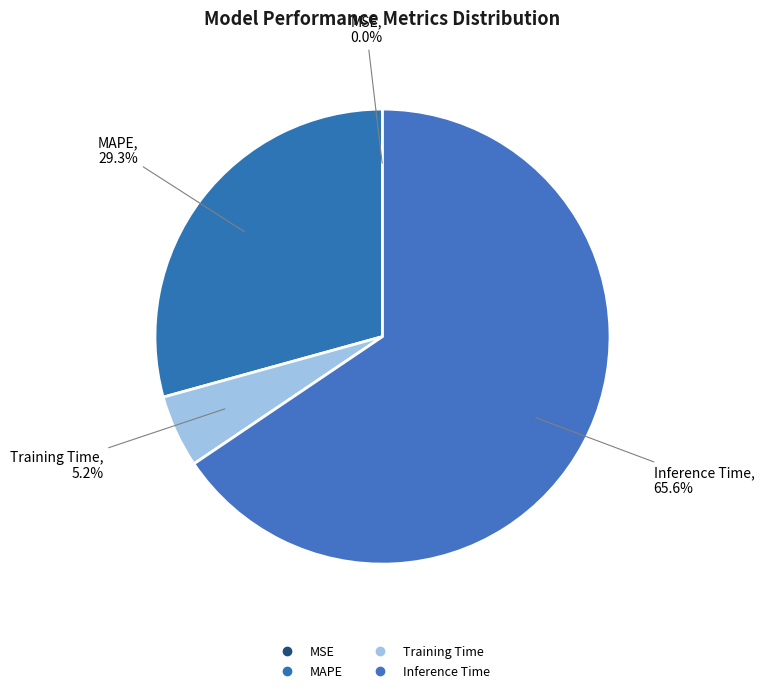

Is there any slice that represents more than half of the pie?

Yes